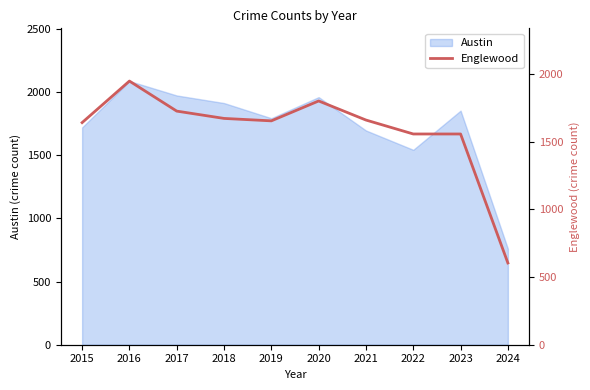

What is the difference between the maximum and minimum values?

1344